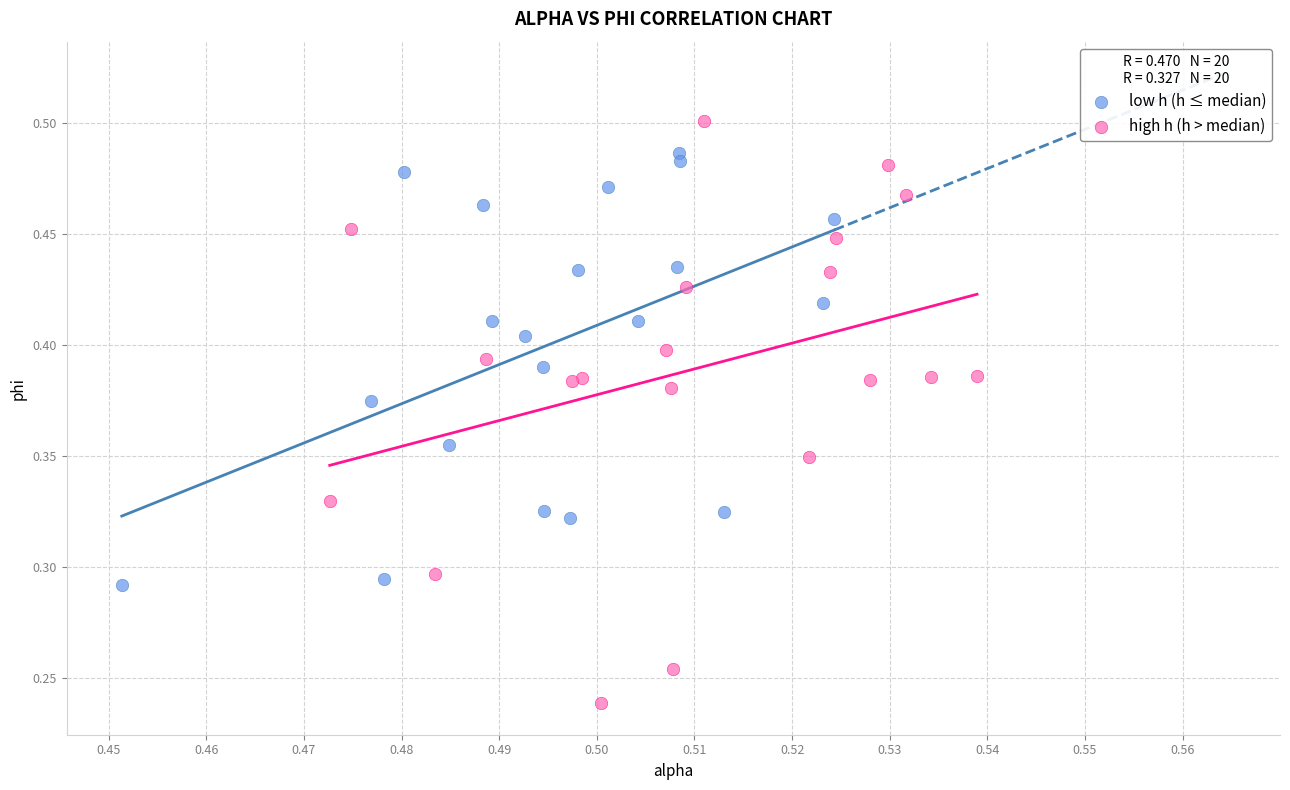

Which series has the widest spread of Y values?

high h (h > median)